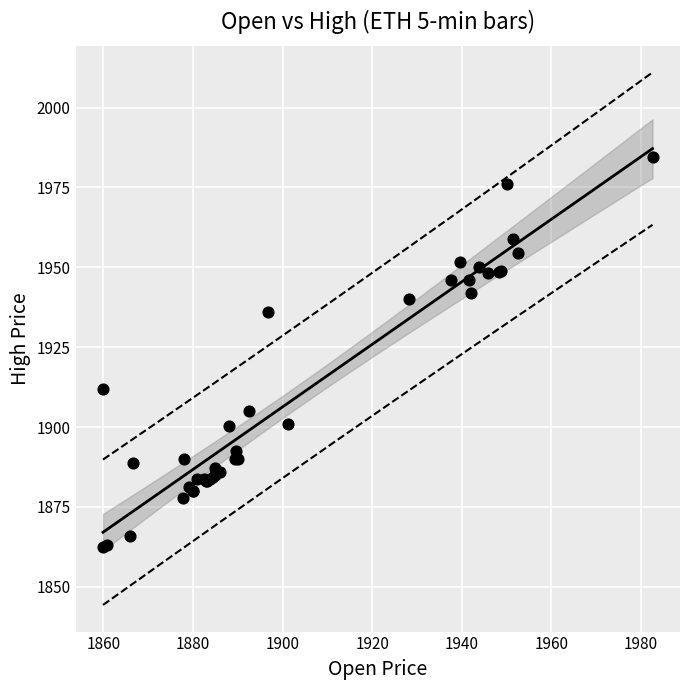

What Y value in the scatter plot is closest to 1923?

1912.0